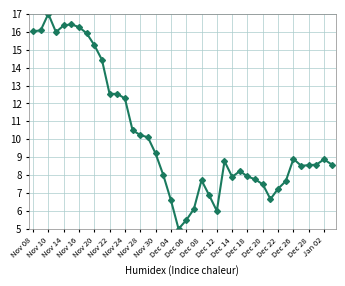

What is the greatest value displayed?

17.0